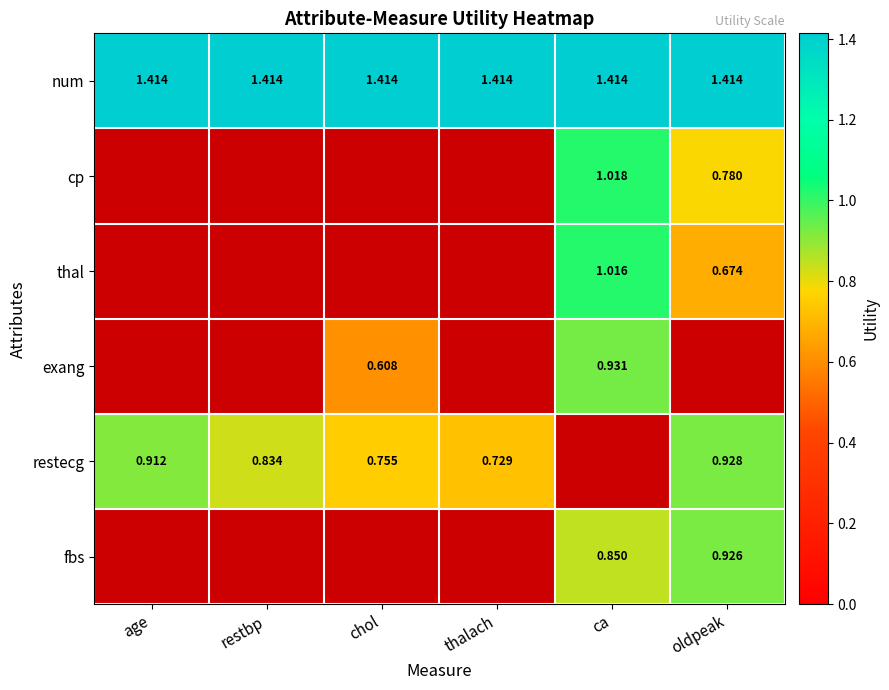

Between oldpeak and ca, which is larger?

oldpeak